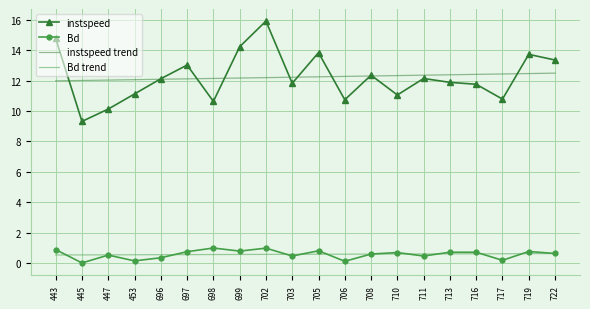

What value does the Bd series have at 719?

0.8